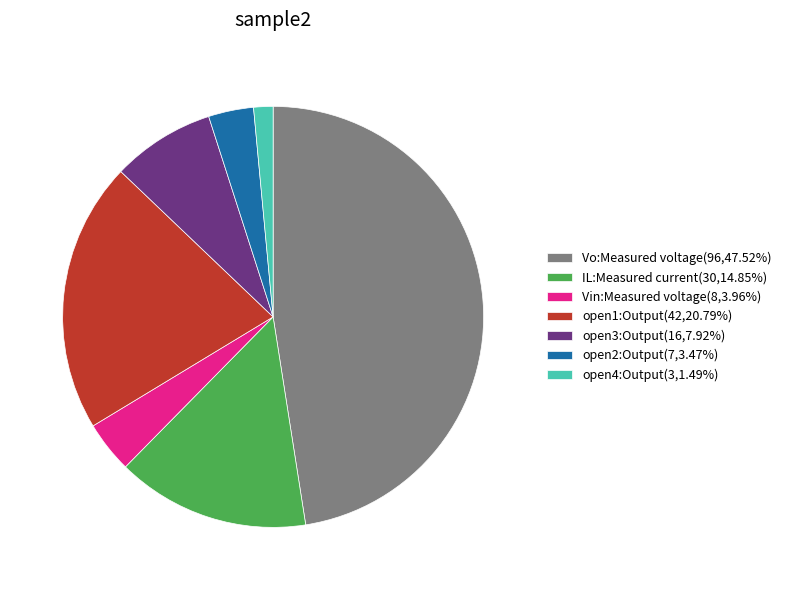

Approximately how many times larger is the value at Vo:Measured voltage(96,47.52%) compared to open1:Output(42,20.79%)?

2.3